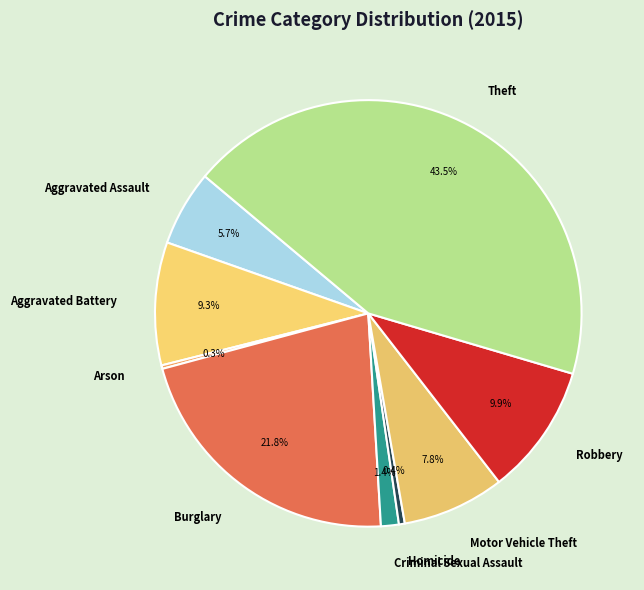

To the nearest percent, what is the combined percentage of Aggravated Battery and Theft?

53%